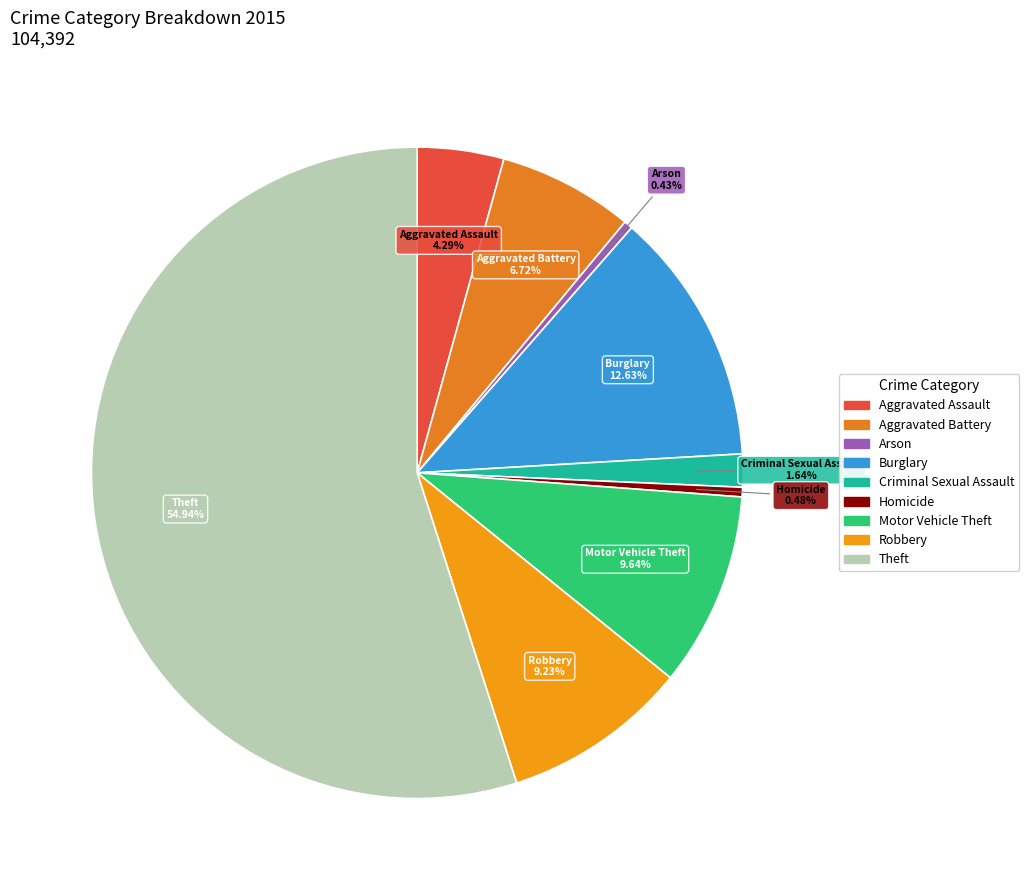

How many slices are in this pie chart?

9